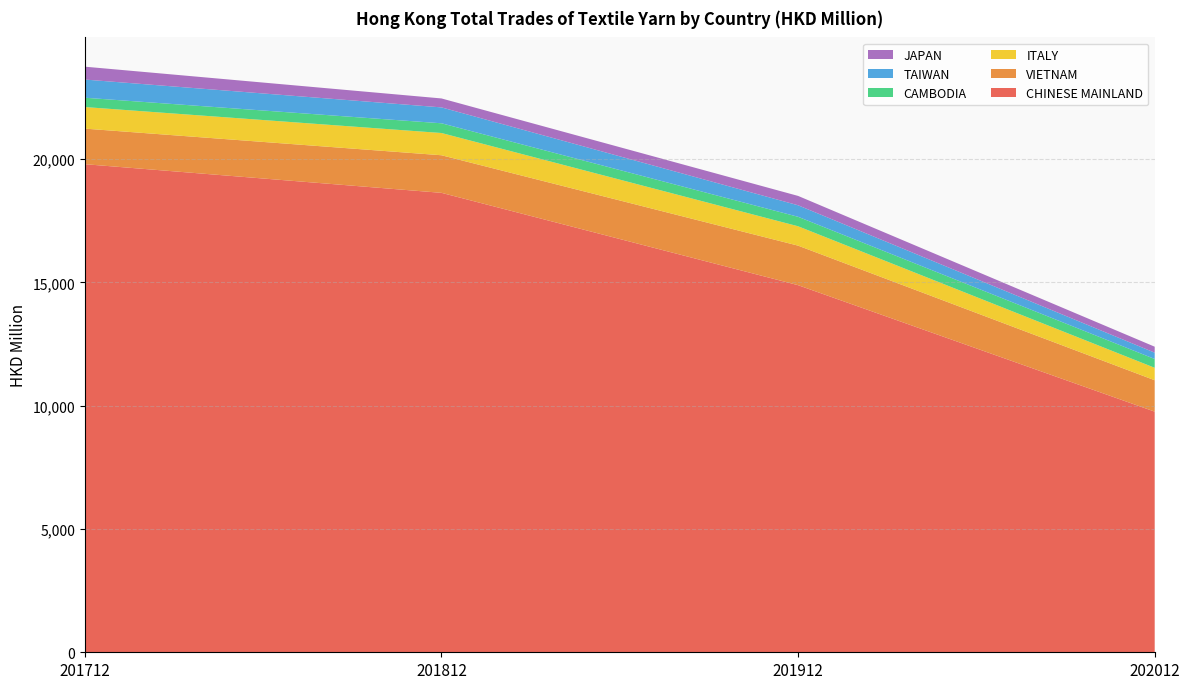

Reading left to right, transcribe all the data shown in this chart.

CHINESE MAINLAND: 19789.3	18627.4	14883.7	9756.7
VIETNAM: 1441.8	1524.2	1603.1	1273.4
ITALY: 874.5	901.5	785.0	504.3
CAMBODIA: 378.0	394.5	384.4	356.9
TAIWAN: 737.0	644.7	466.9	256.8
JAPAN: 521.7	362.5	379.6	241.3